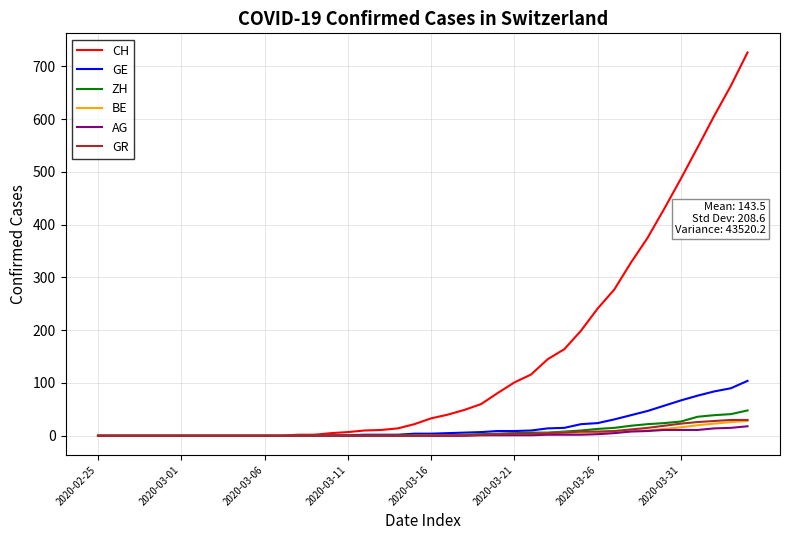

Which series has the largest total across all categories?

CH